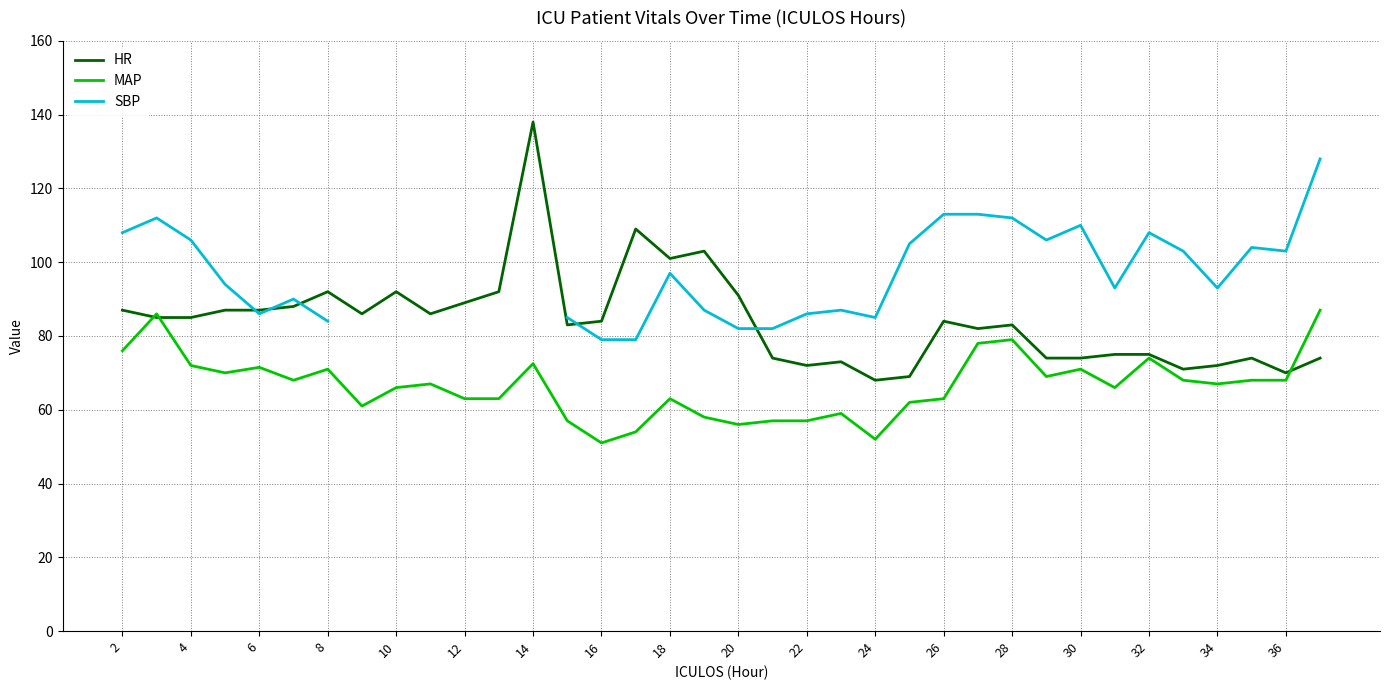

Which category has the highest value in the HR series?

14